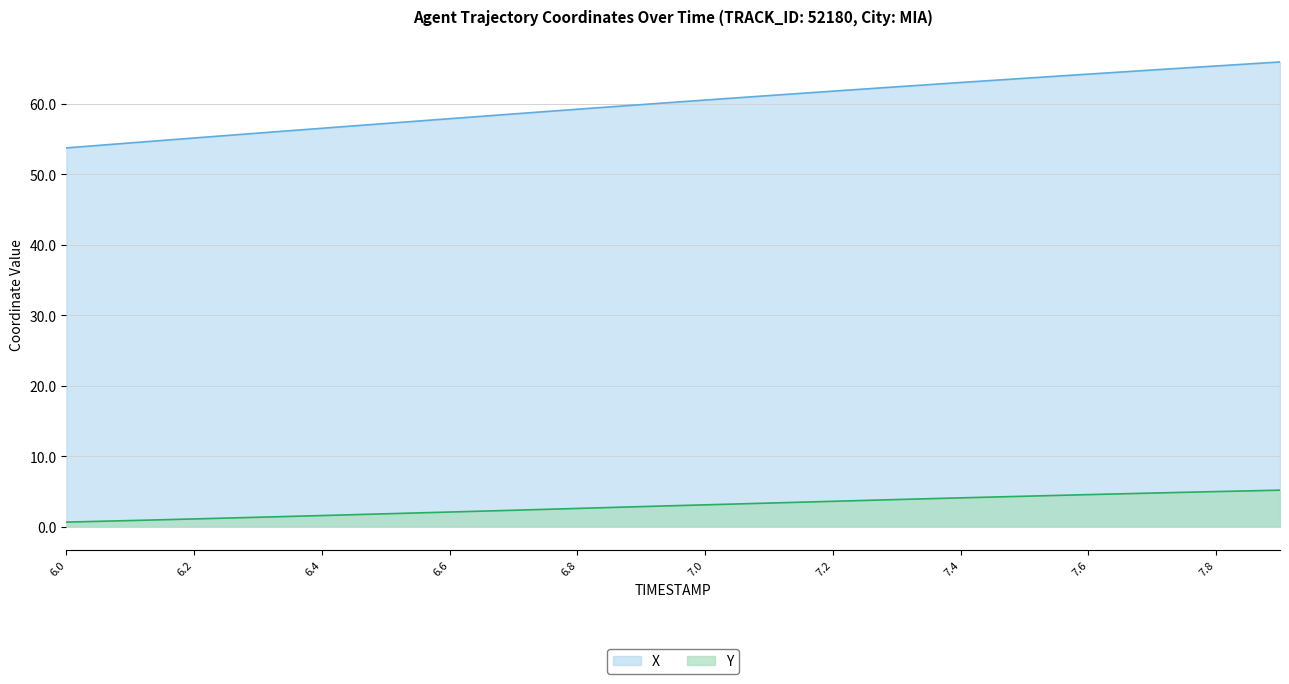

True or false: Y and X cross at least once.

False